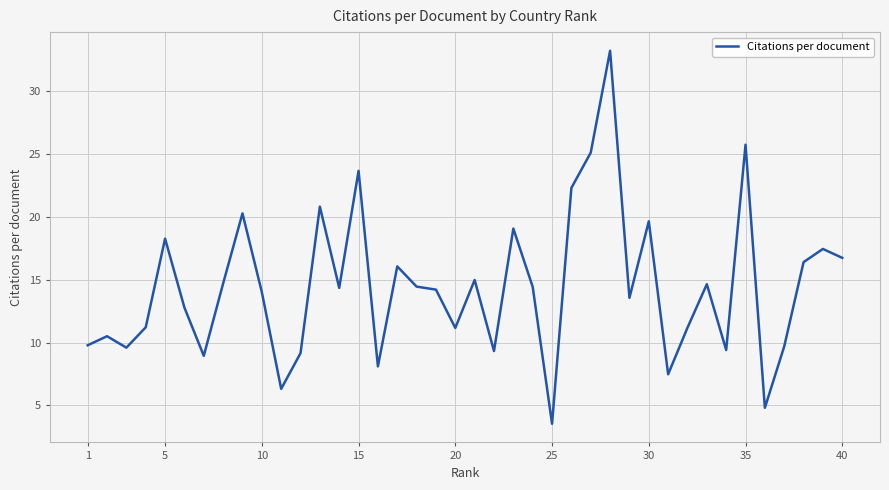

What is the difference between the second highest and minimum values?

22.2